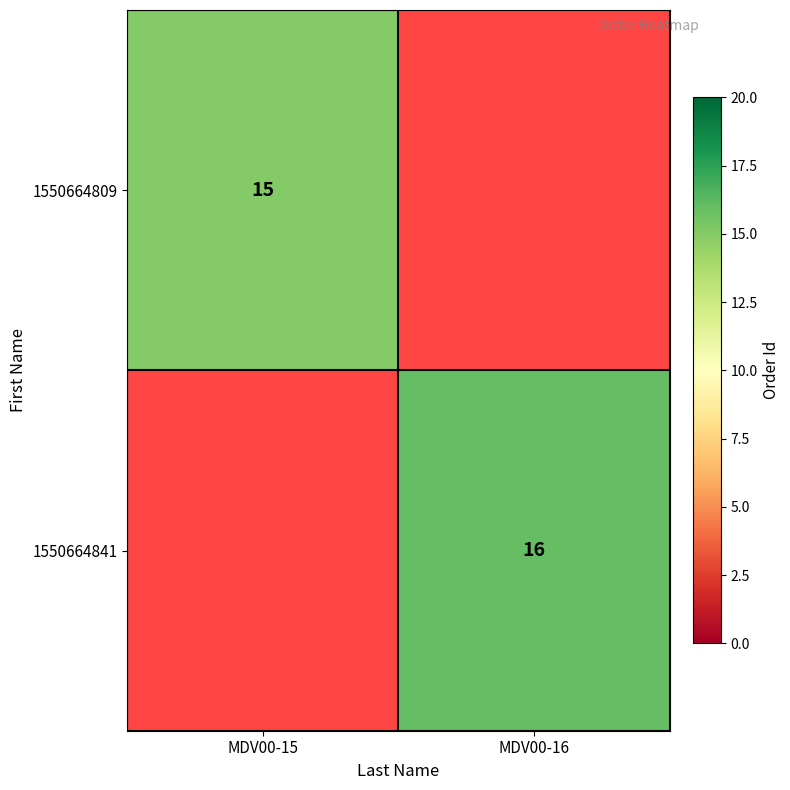

The value of 1550664809 at MDV00-15 is 15. True or false?

True